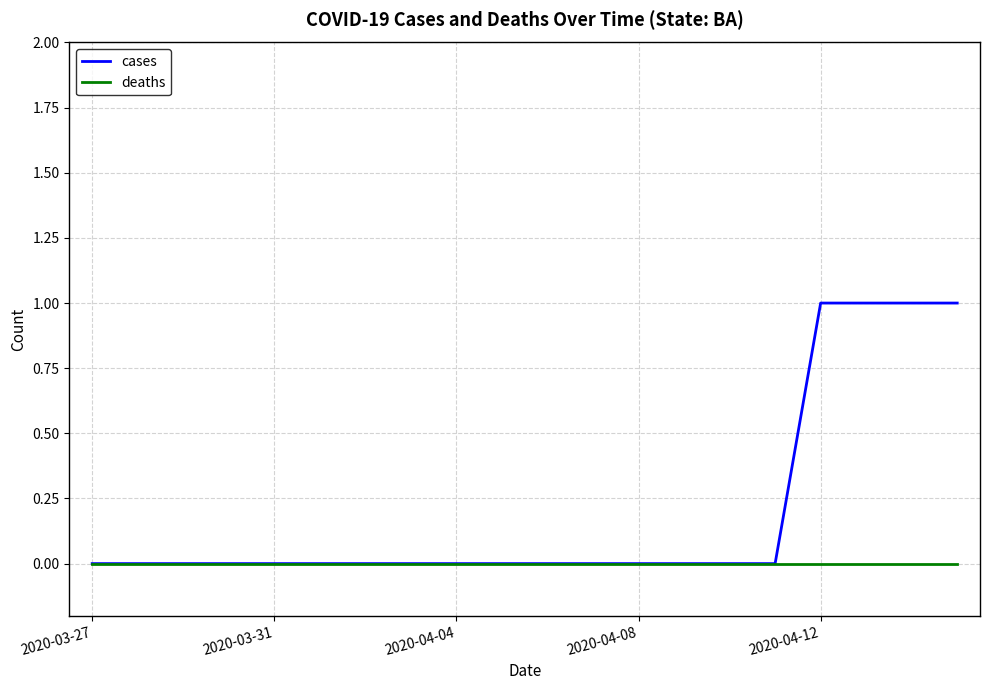

List the series in order of their peak value, highest first.

cases, deaths